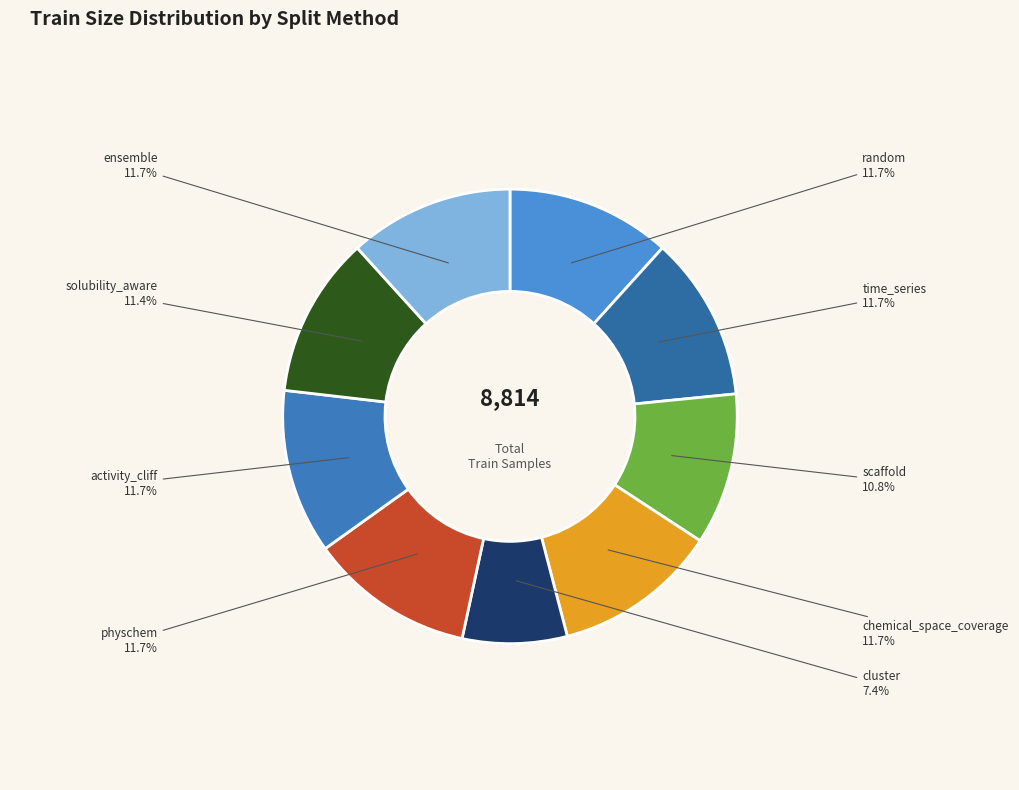

What is the smallest slice in the pie chart?

cluster